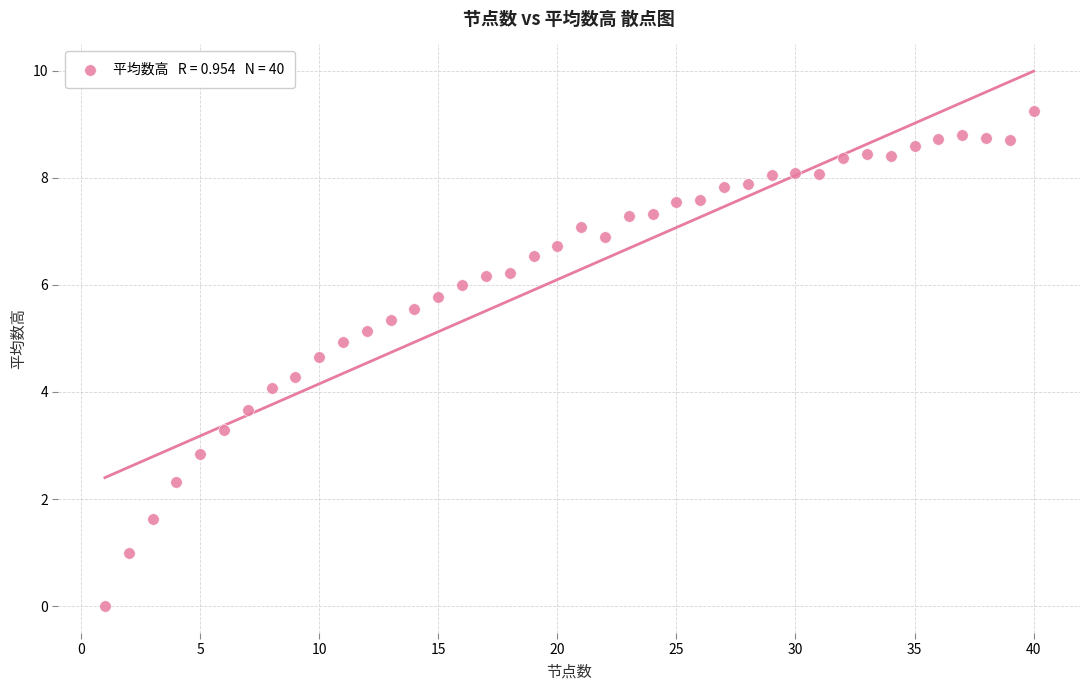

What is the range of X values (max minus min)?

39.0